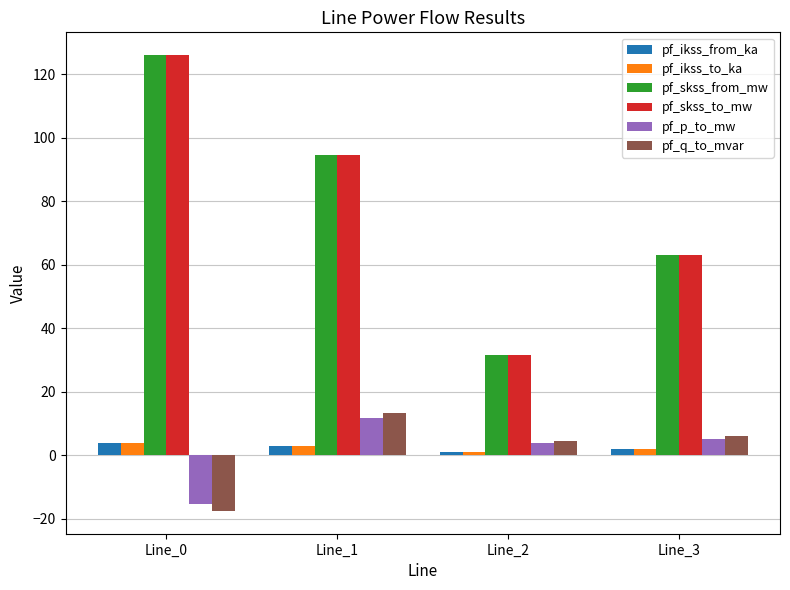

Is the value of pf_skss_from_mw at Line_3 greater than the value of pf_q_to_mvar at Line_2?

Yes